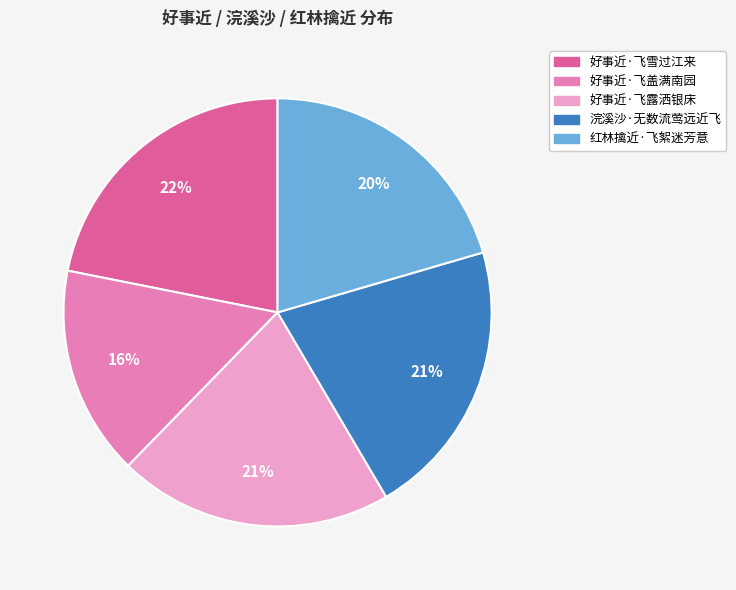

Which category has the smallest portion of the pie?

好事近·飞盖满南园